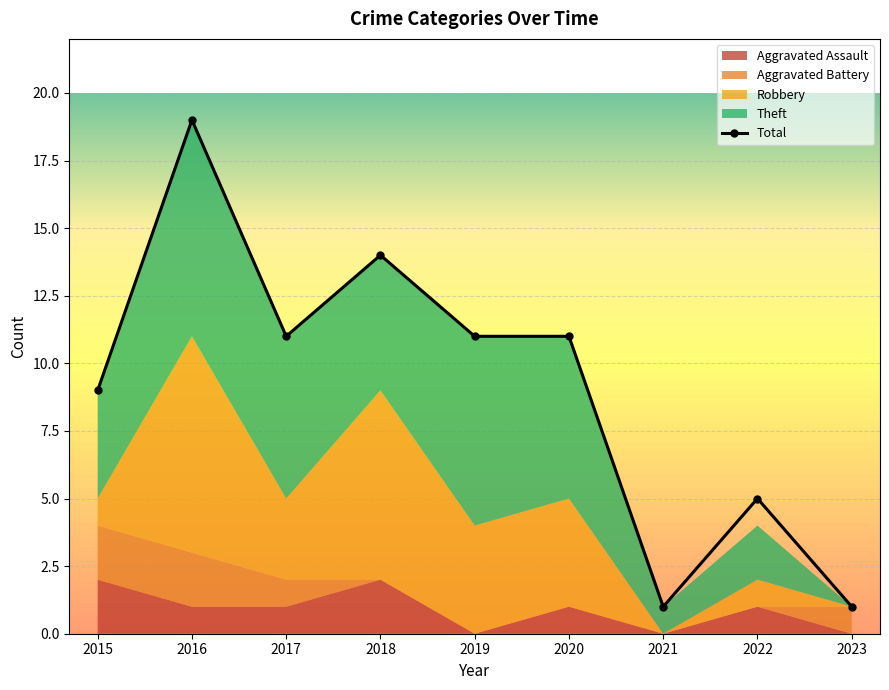

At which label is the value closest to 10?

2015